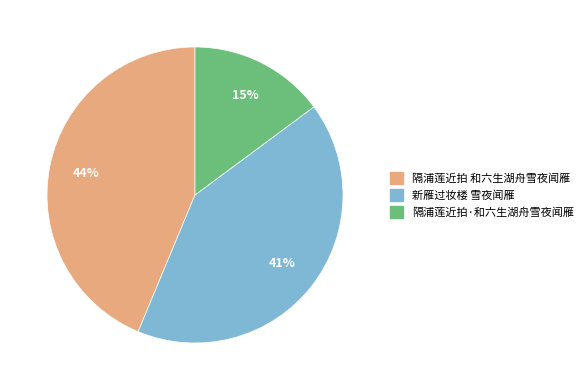

How many segments does this pie chart have?

3